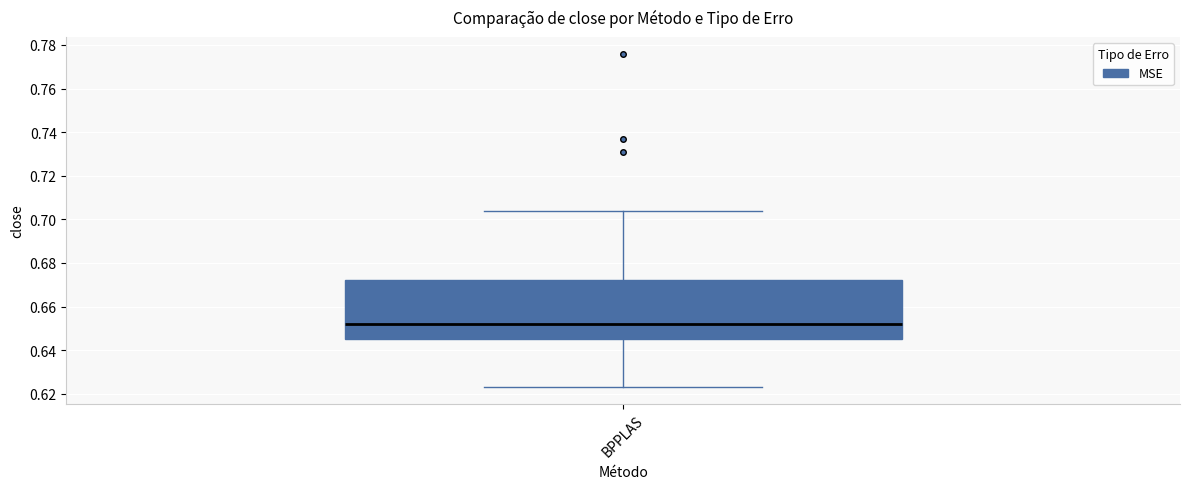

Transcribe this box plot: give where the median line is, the range the box spans, and where the two whiskers end, as read against the y-axis. The values are not printed on the chart, so give them approximately, as read against the axis.

median 0.652, box 0.646 to 0.672, whiskers 0.624 to 0.704